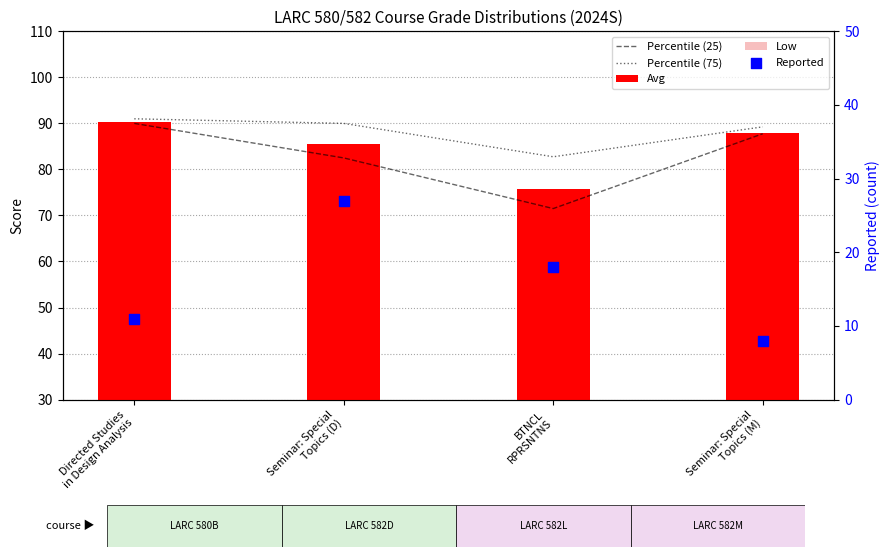

What is the total value across all series at Directed Studies
in Design Analysis?

367.2